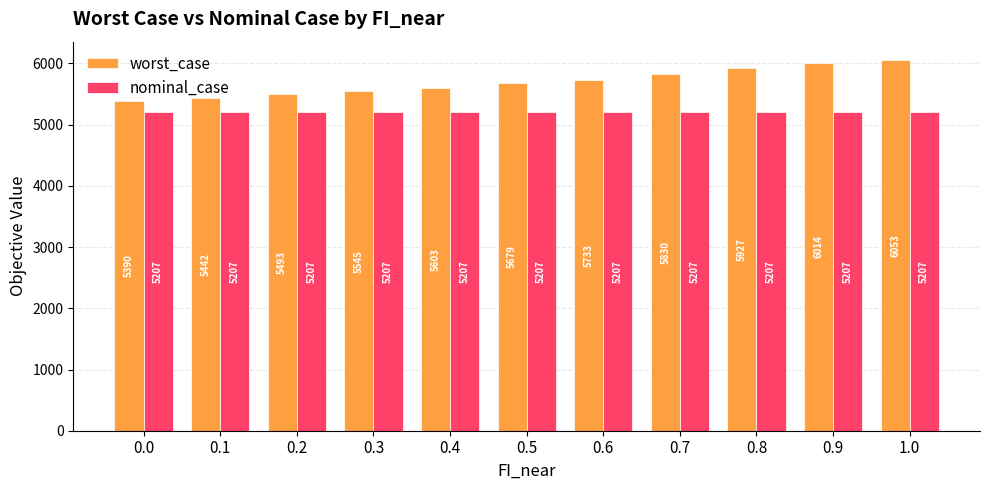

What is the total value across all series at 0.6?

10939.5